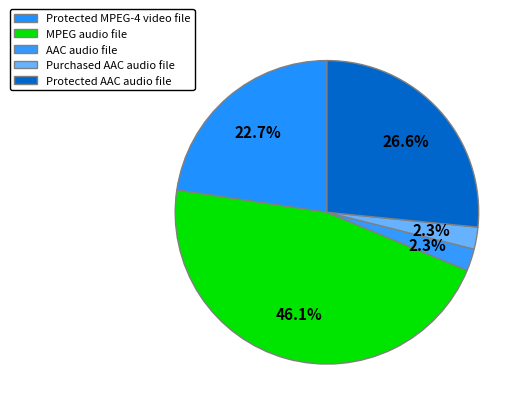

Count the number of slices in the pie.

5